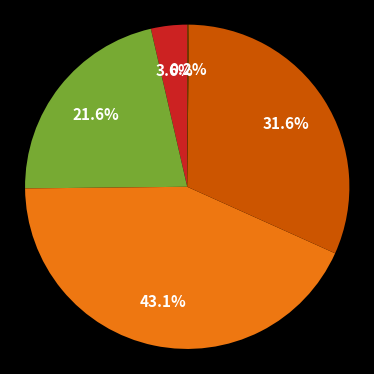

Does any single category account for the majority?

No